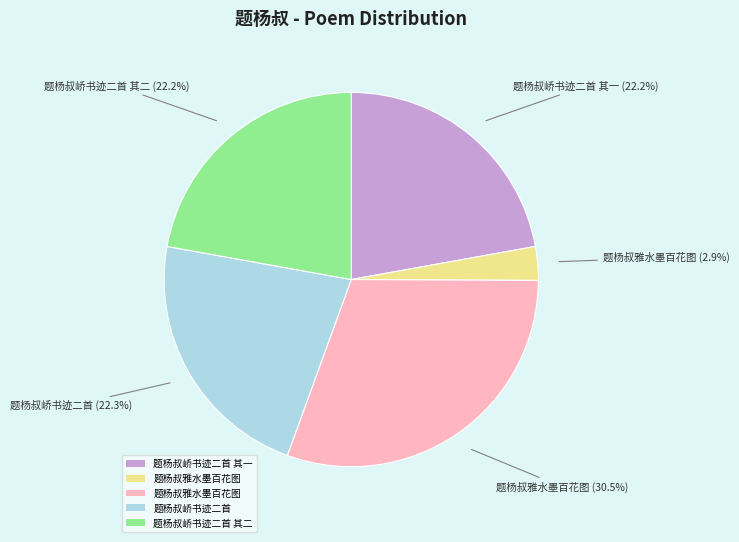

Count the number of slices in the pie.

5